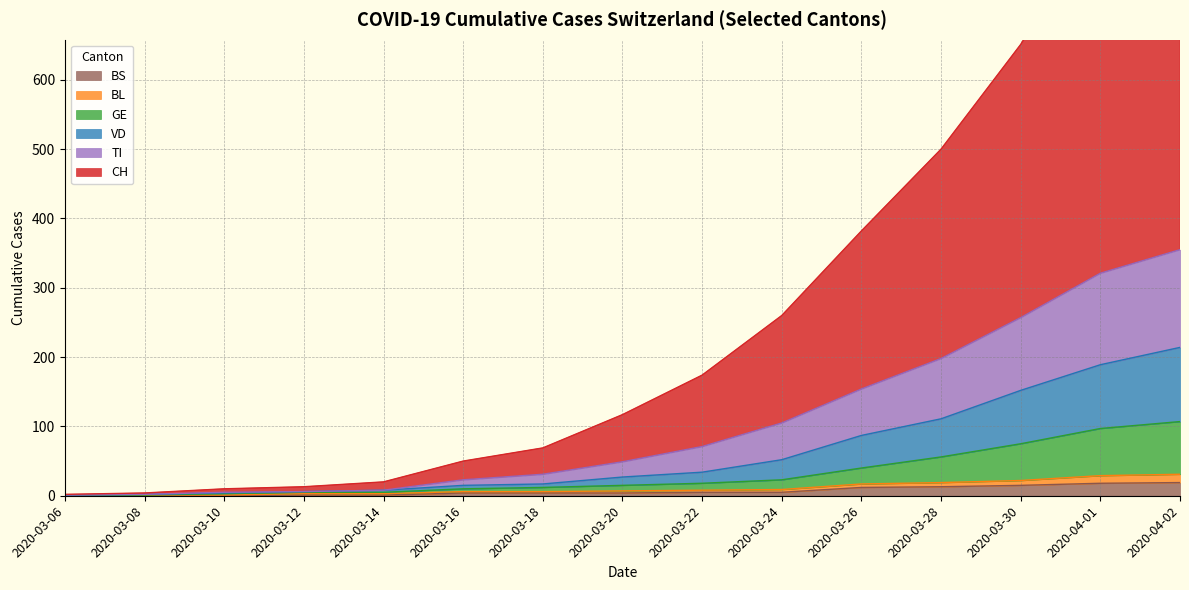

At how many categories does at least one series exceed 297?

9